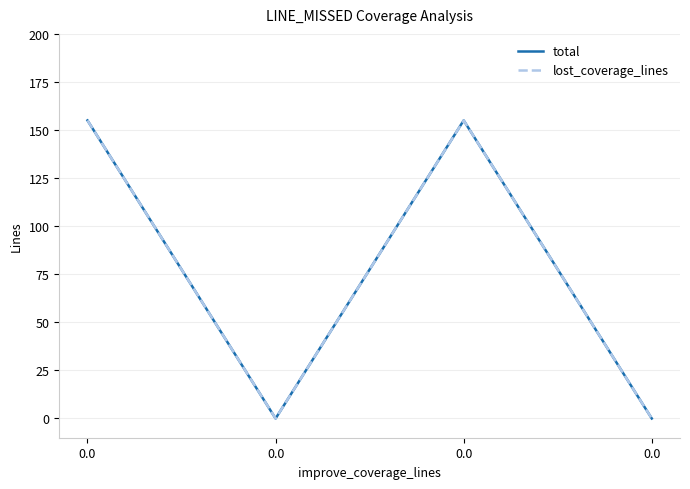

Is this an area chart (filled region under the line)?

No